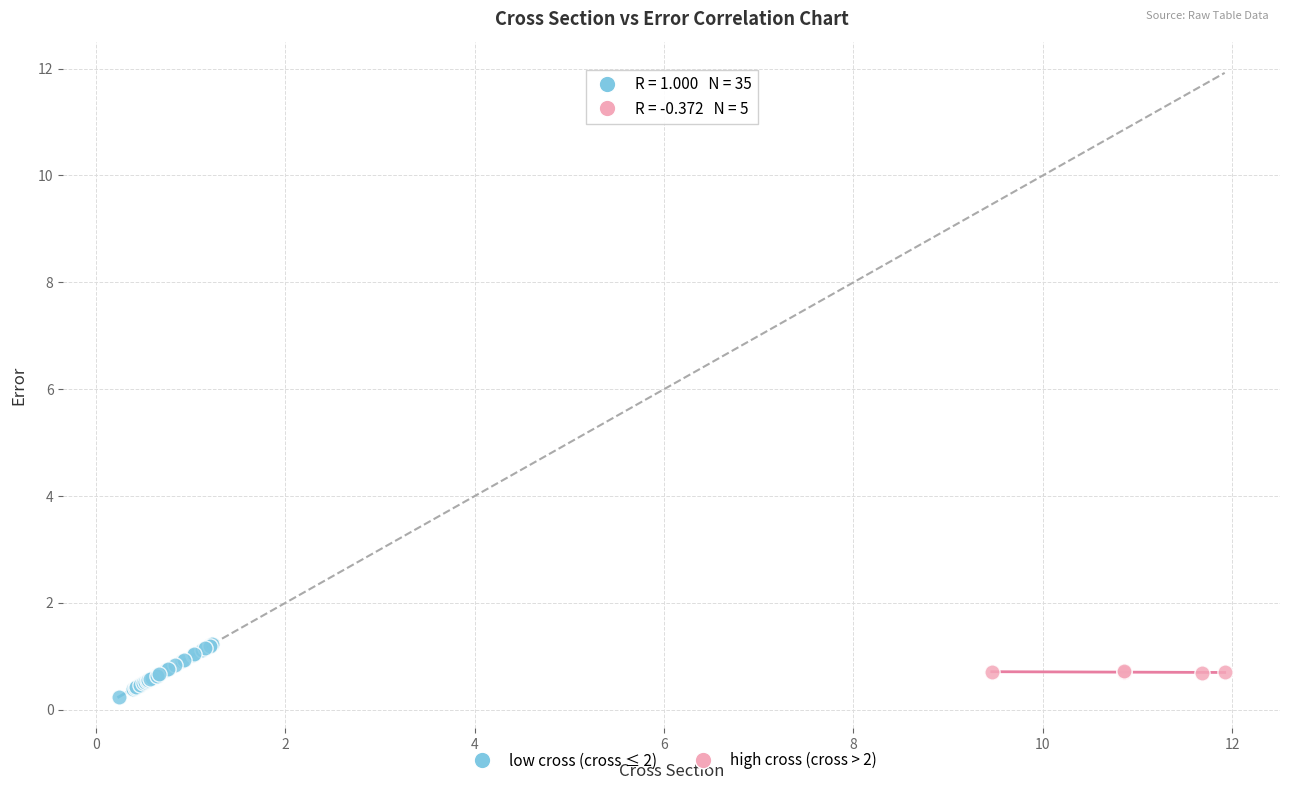

Which series has the widest spread of Y values?

low cross (cross ≤ 2)